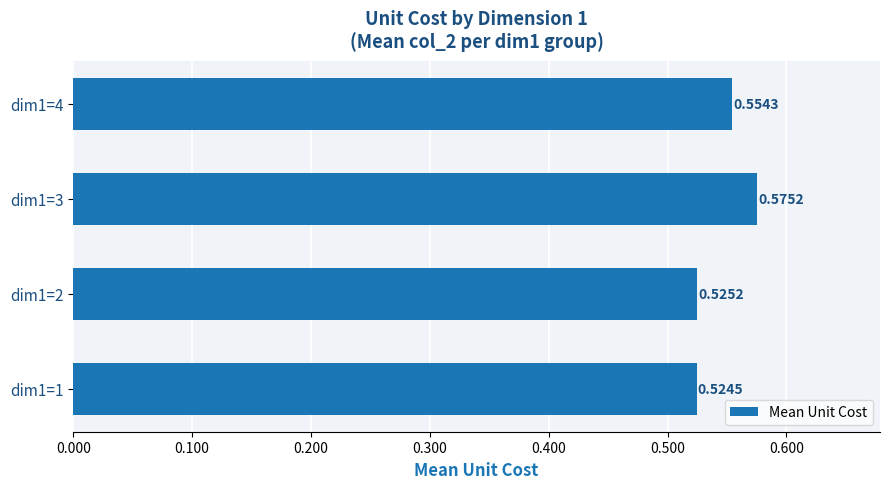

How many data points does each series have?

4